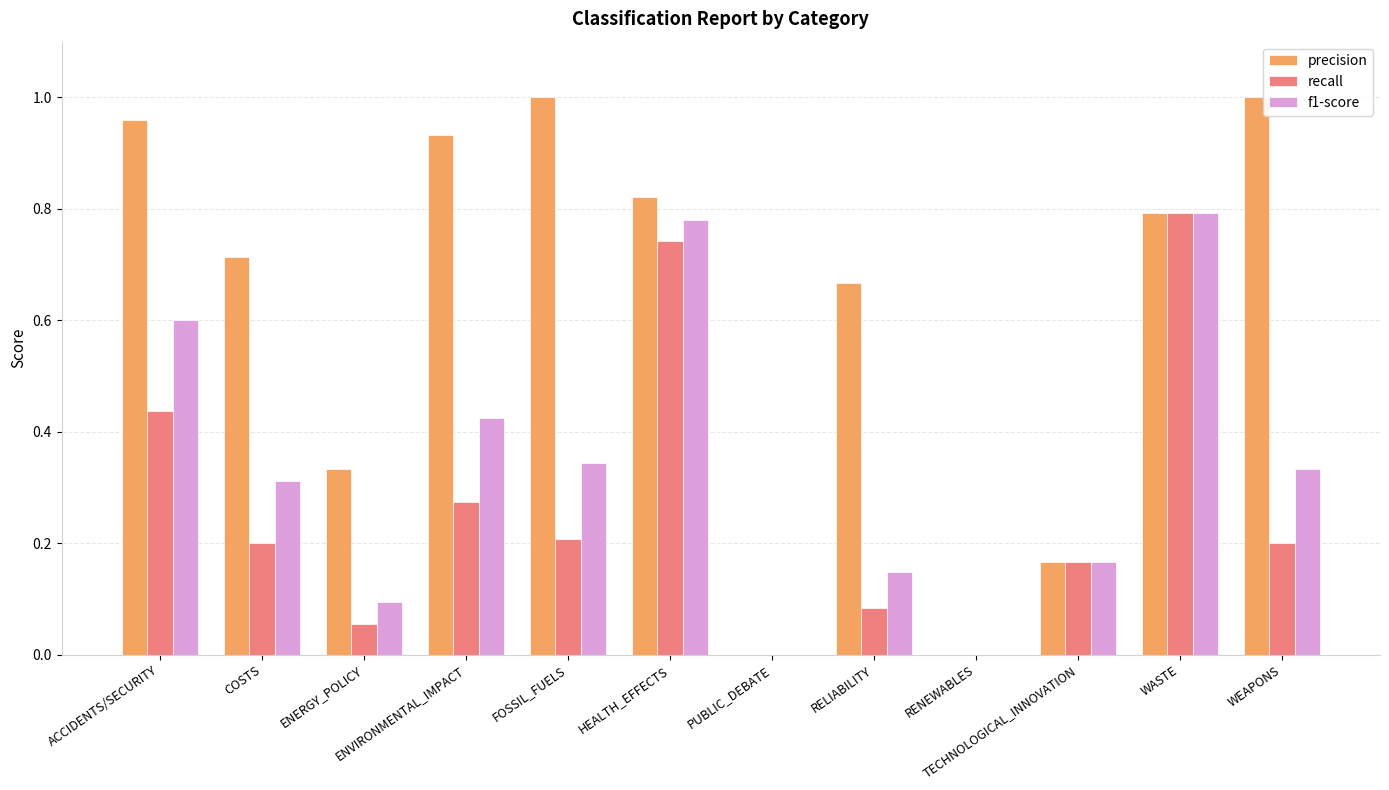

At which label does recall reach its peak?

WASTE